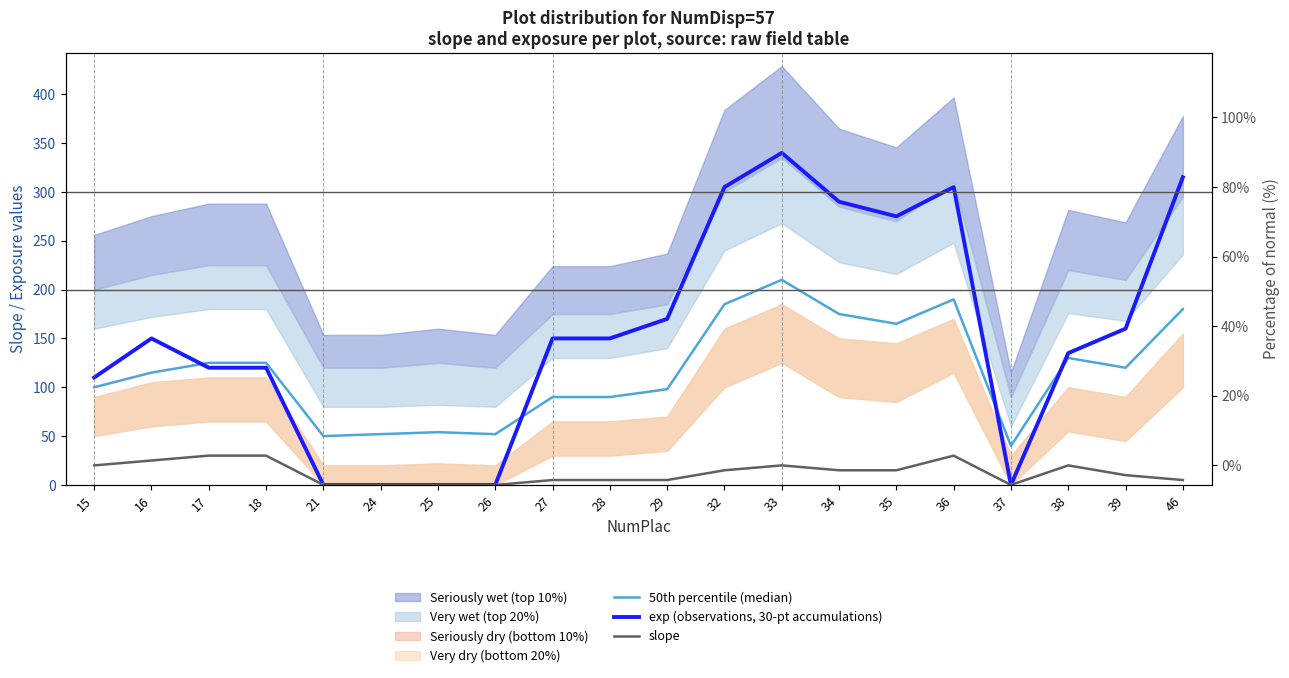

How many lines are shown in the chart?

3